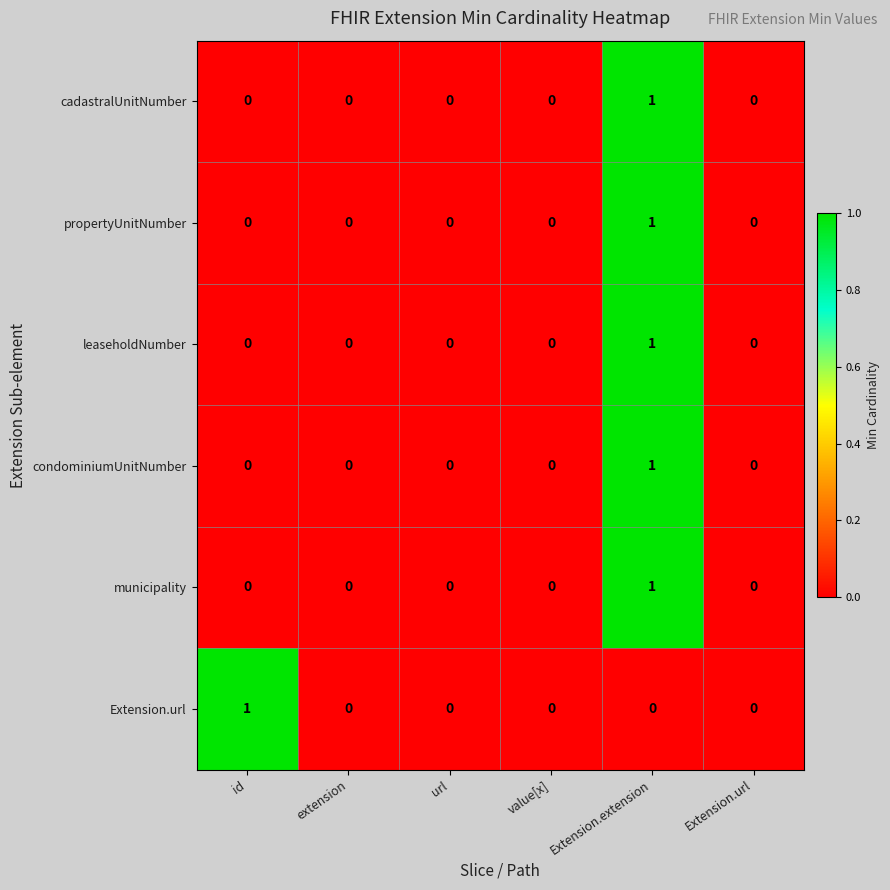

Between id and value[x], which series saw the biggest shift?

Extension.url